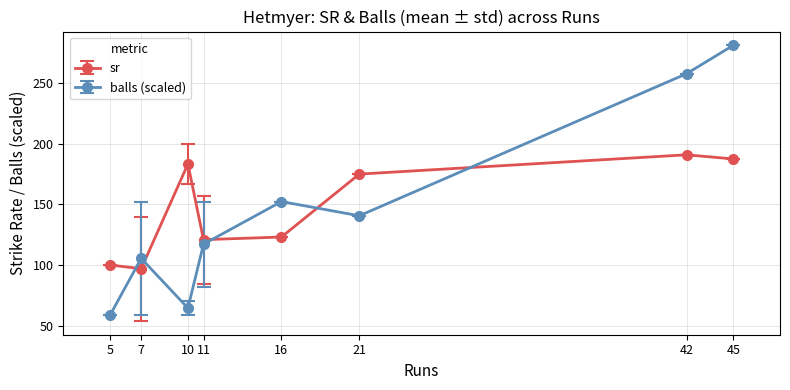

What value does the balls (scaled) series have at 42?

257.8